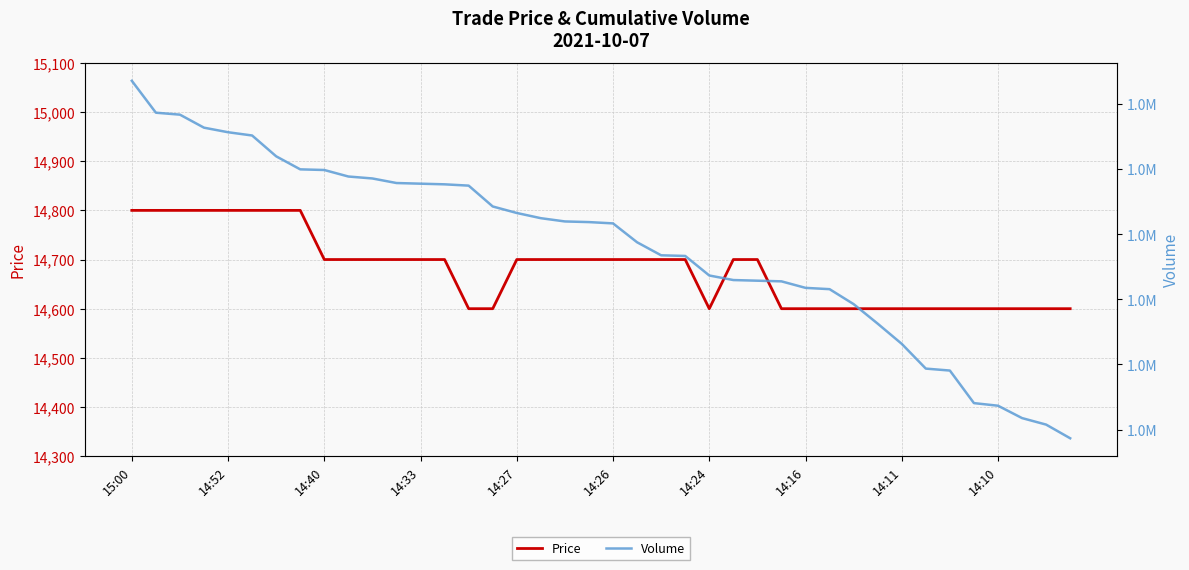

Does the chart have visible grid lines?

Yes